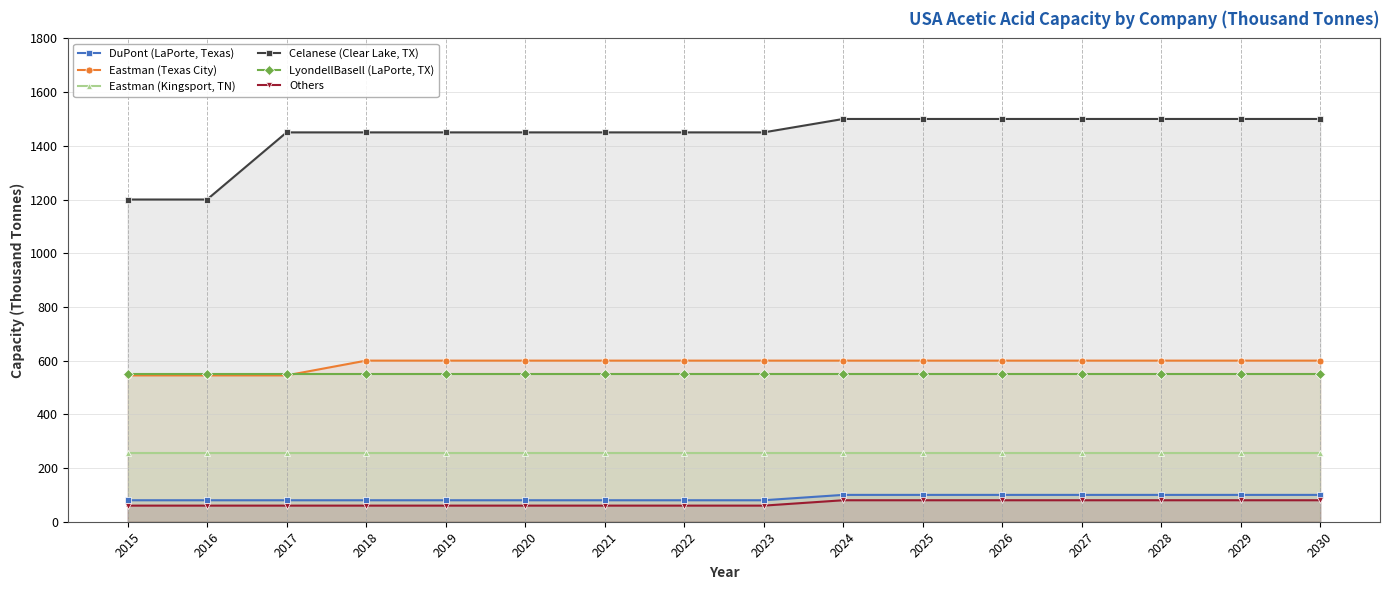

Reading right to left, list all the values displayed in this chart.

DuPont (LaPorte, Texas): 2030=100	2029=100	2028=100	2027=100	2026=100	2025=100	2024=100	2023=80	2022=80	2021=80	2020=80	2019=80	2018=80	2017=80	2016=80	2015=80
Eastman (Texas City): 2030=600	2029=600	2028=600	2027=600	2026=600	2025=600	2024=600	2023=600	2022=600	2021=600	2020=600	2019=600	2018=600	2017=545	2016=545	2015=545
Eastman (Kingsport, TN): 2030=255	2029=255	2028=255	2027=255	2026=255	2025=255	2024=255	2023=255	2022=255	2021=255	2020=255	2019=255	2018=255	2017=255	2016=255	2015=255
Celanese (Clear Lake, TX): 2030=1500	2029=1500	2028=1500	2027=1500	2026=1500	2025=1500	2024=1500	2023=1450	2022=1450	2021=1450	2020=1450	2019=1450	2018=1450	2017=1450	2016=1200	2015=1200
LyondellBasell (LaPorte, TX): 2030=550	2029=550	2028=550	2027=550	2026=550	2025=550	2024=550	2023=550	2022=550	2021=550	2020=550	2019=550	2018=550	2017=550	2016=550	2015=550
Others: 2030=80	2029=80	2028=80	2027=80	2026=80	2025=80	2024=80	2023=60	2022=60	2021=60	2020=60	2019=60	2018=60	2017=60	2016=60	2015=60